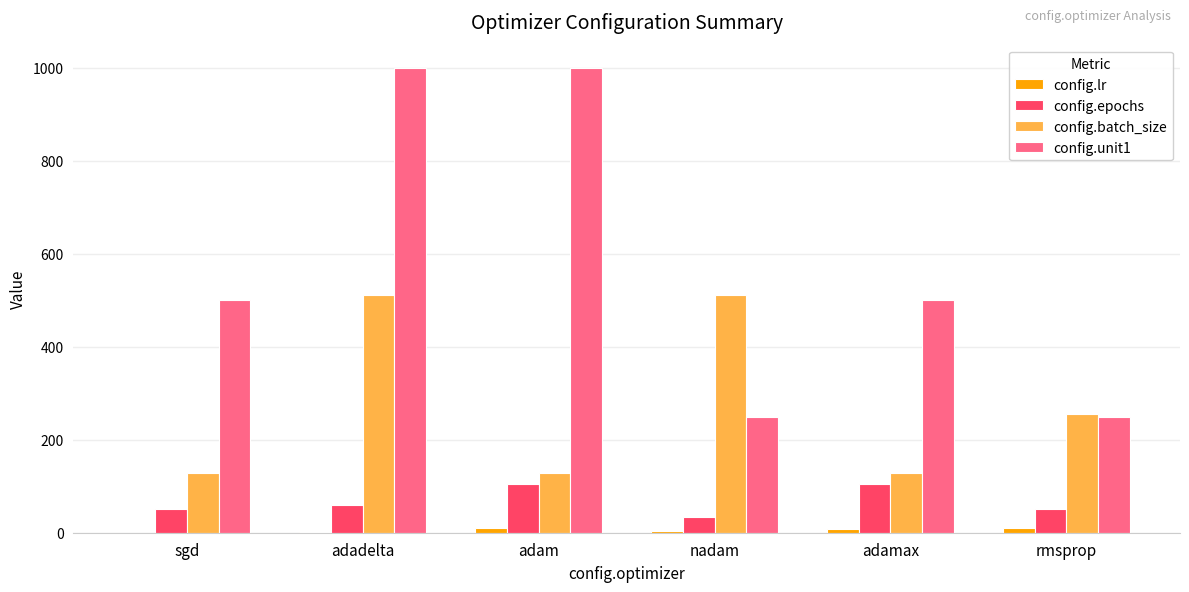

Which series has the largest total across all categories?

config.unit1